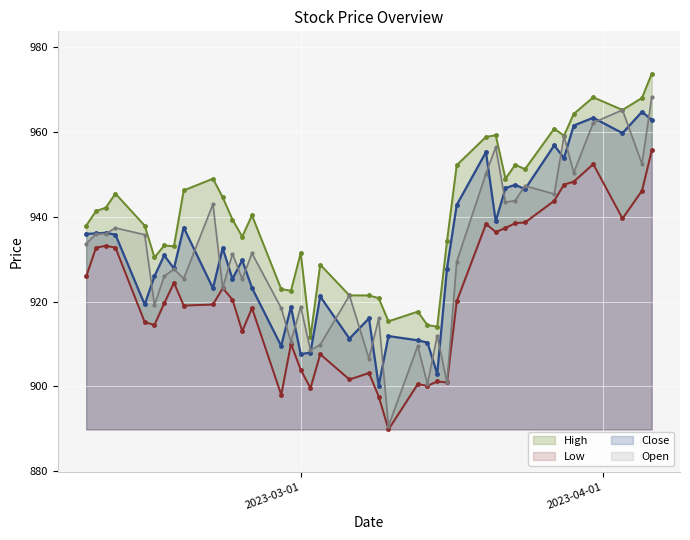

What is the maximum value for Open?

968.3